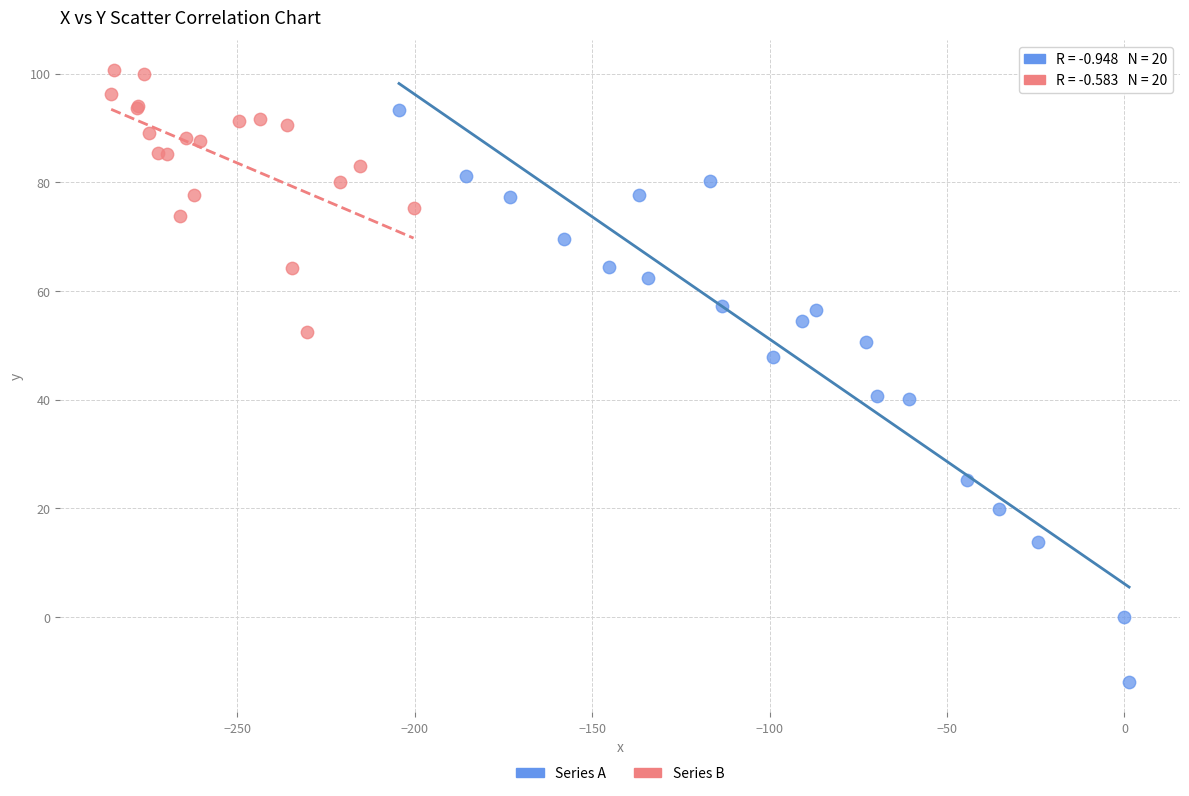

Which series reaches the maximum Y coordinate?

Series B